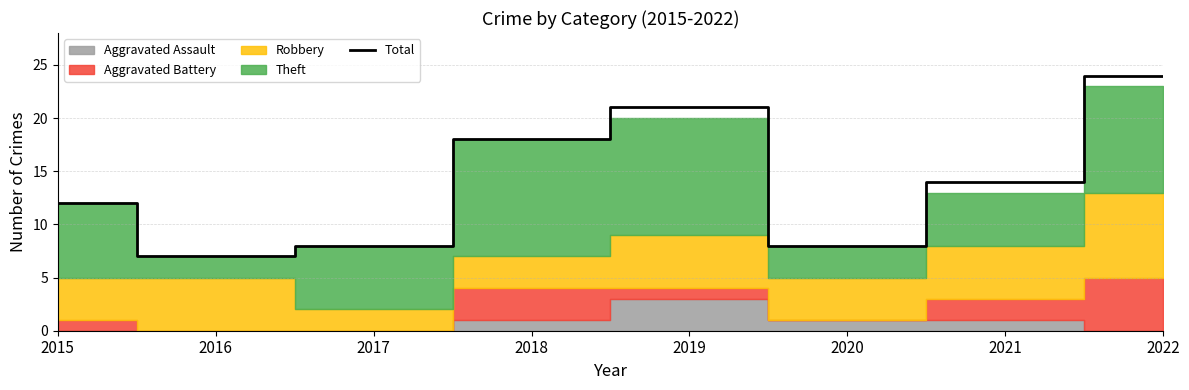

The value at 2017 is 8. True or false?

True